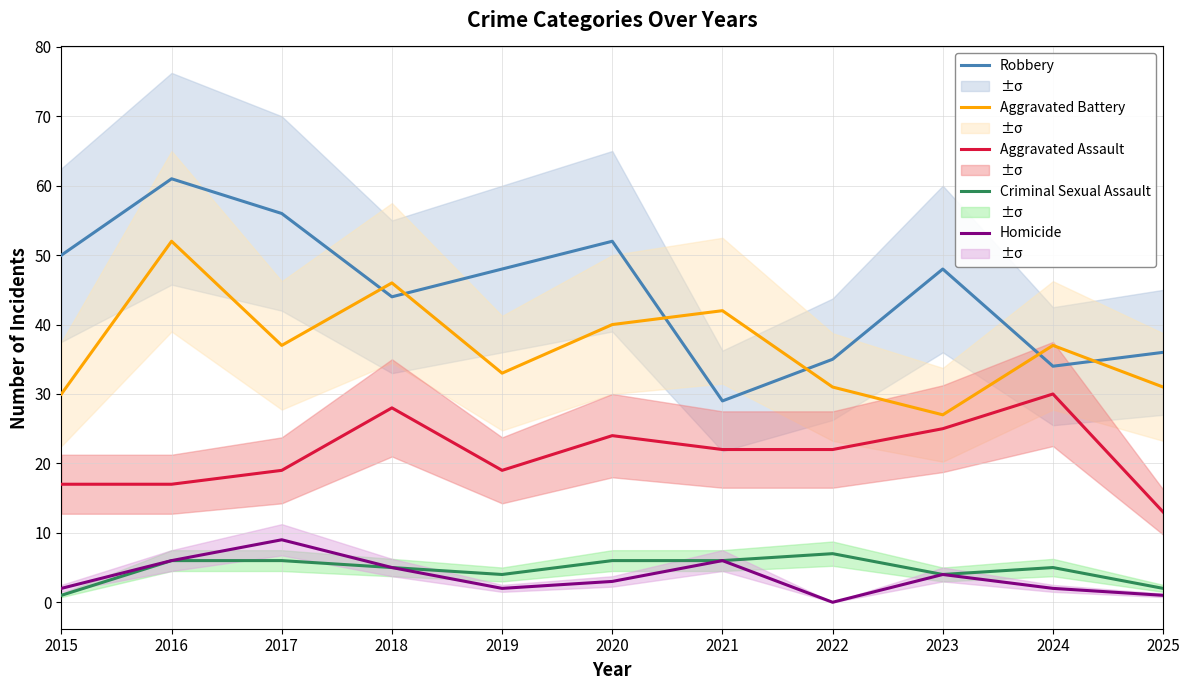

Which category has the lowest value in the Homicide series?

2022